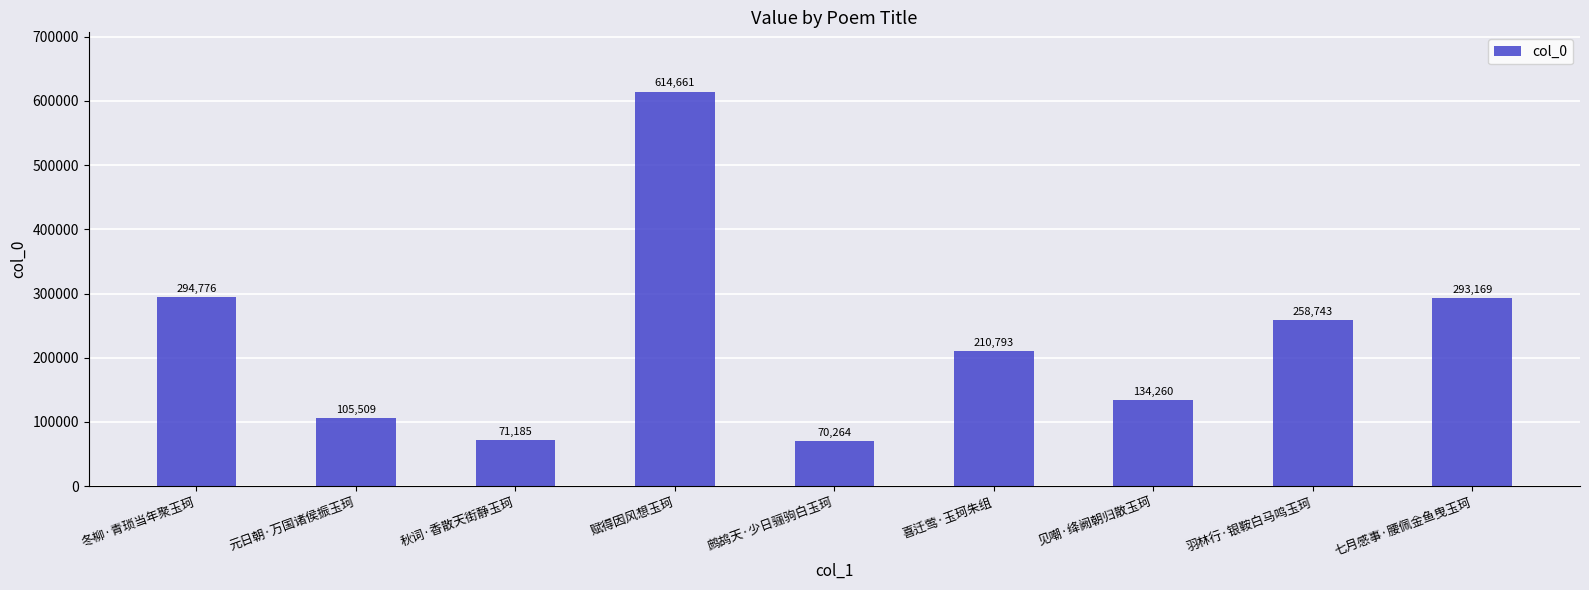

Rank the categories by value from highest to lowest.

赋得因风想玉珂, 冬柳·青琐当年聚玉珂, 七月感事·腰佩金鱼曳玉珂, 羽林行·银鞍白马鸣玉珂, 喜迁莺·玉珂朱组, 见嘲·绛阙朝归散玉珂, 元日朝·万国诸侯振玉珂, 秋词·香散天街静玉珂, 鹧鸪天·少日骊驹白玉珂